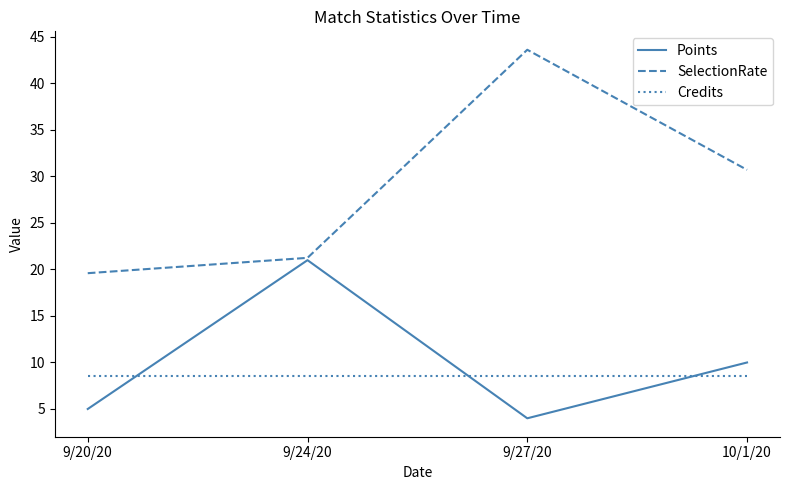

Which label corresponds to the largest value in the chart?

9/27/20